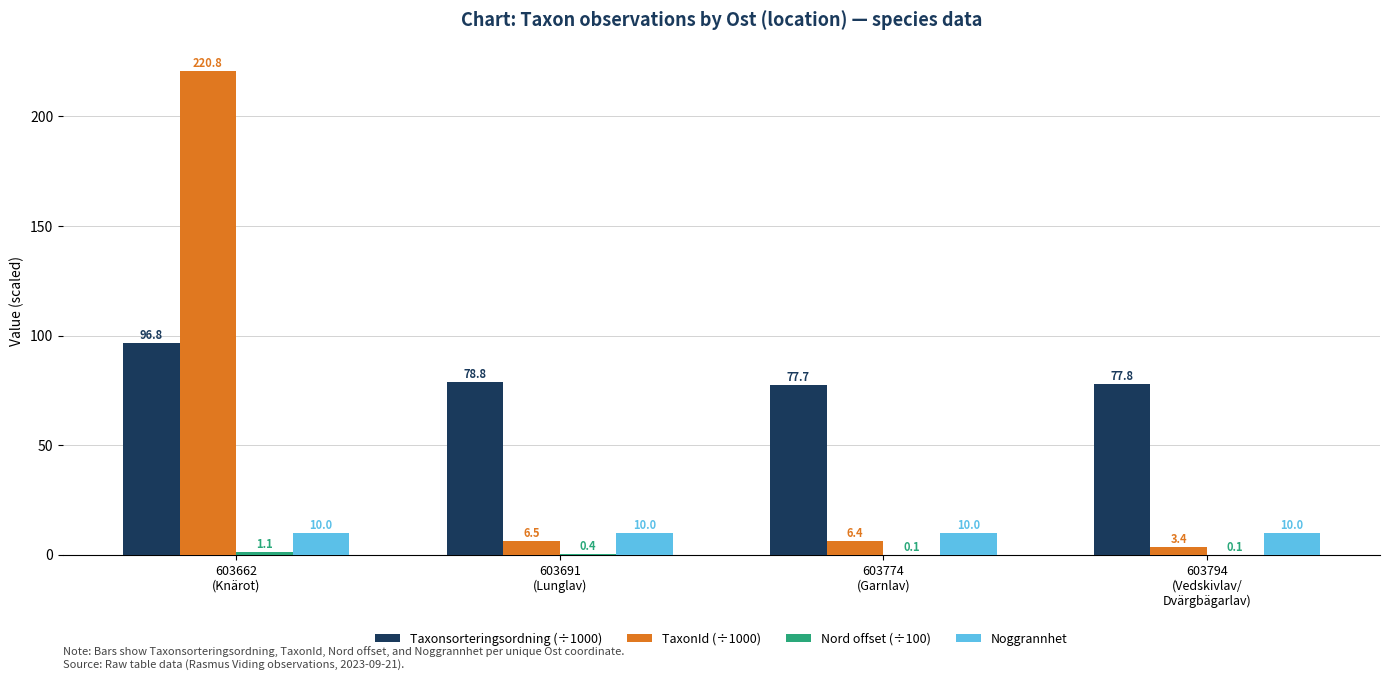

At which category is the sum across all series the highest?

603662
(Knärot)